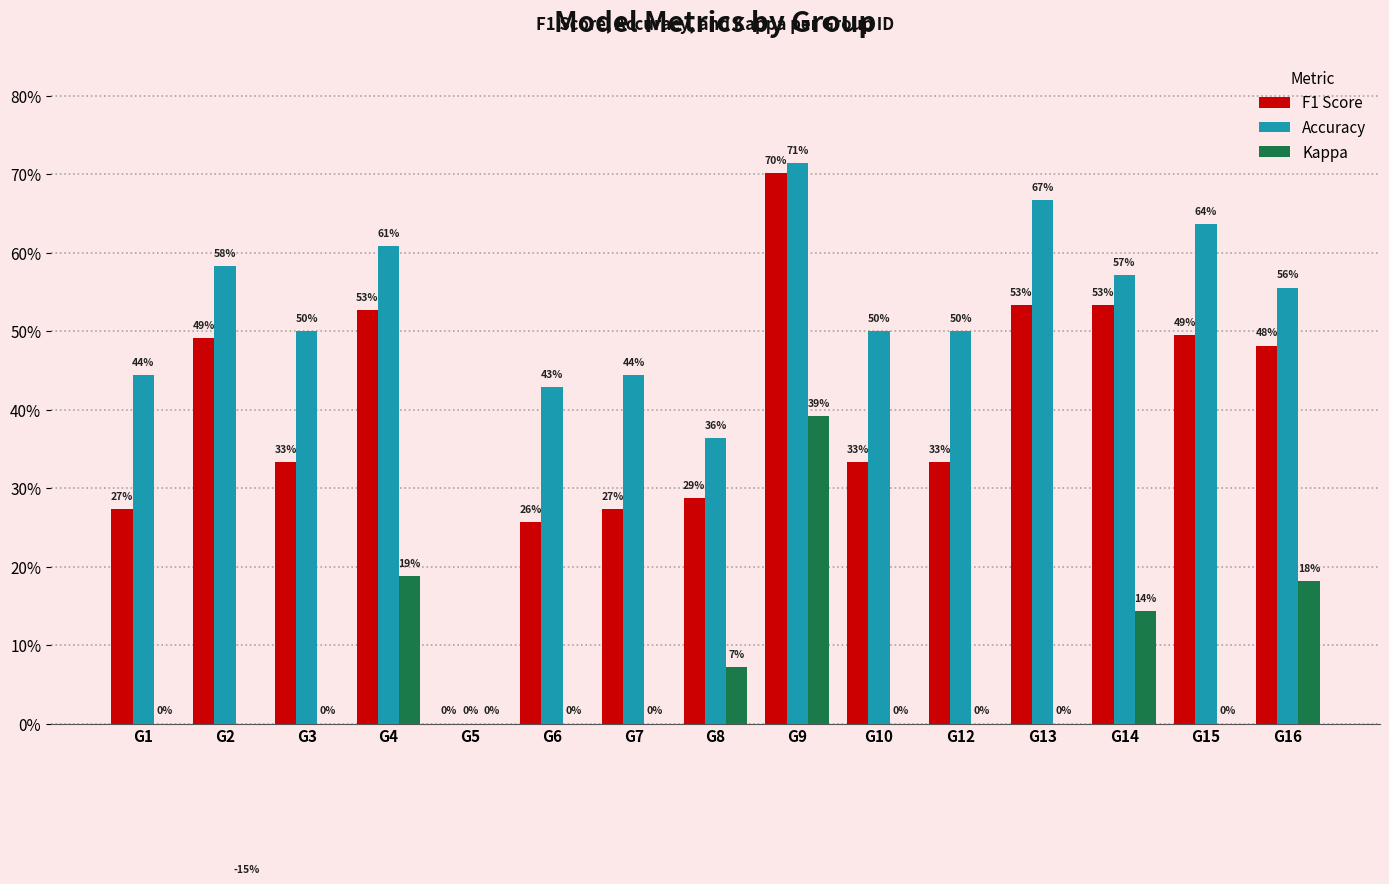

What are all the series names shown in the legend?

F1 Score, Accuracy, Kappa